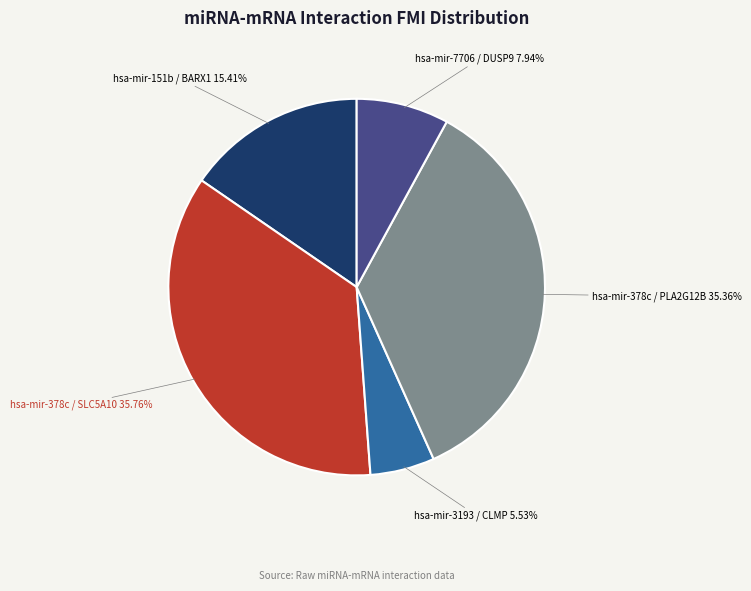

Does any single category account for the majority?

No